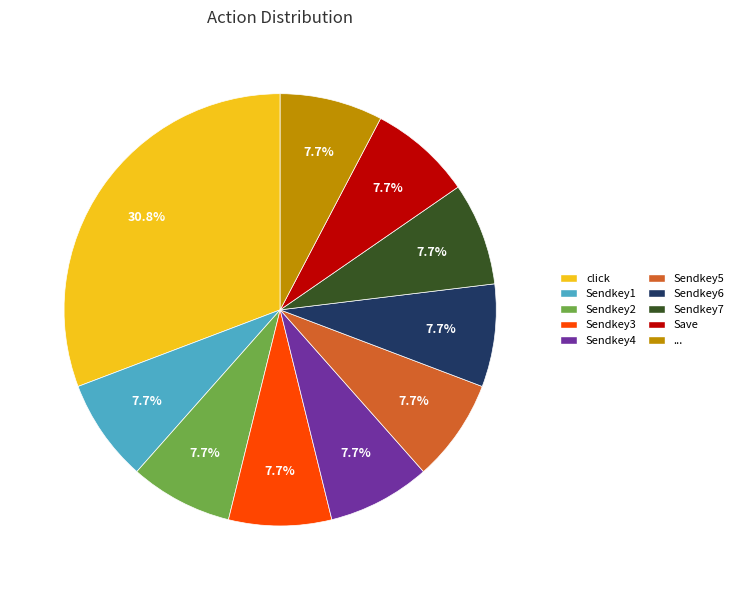

The Sendkey2 slice represents 1% of the pie. True or false?

False